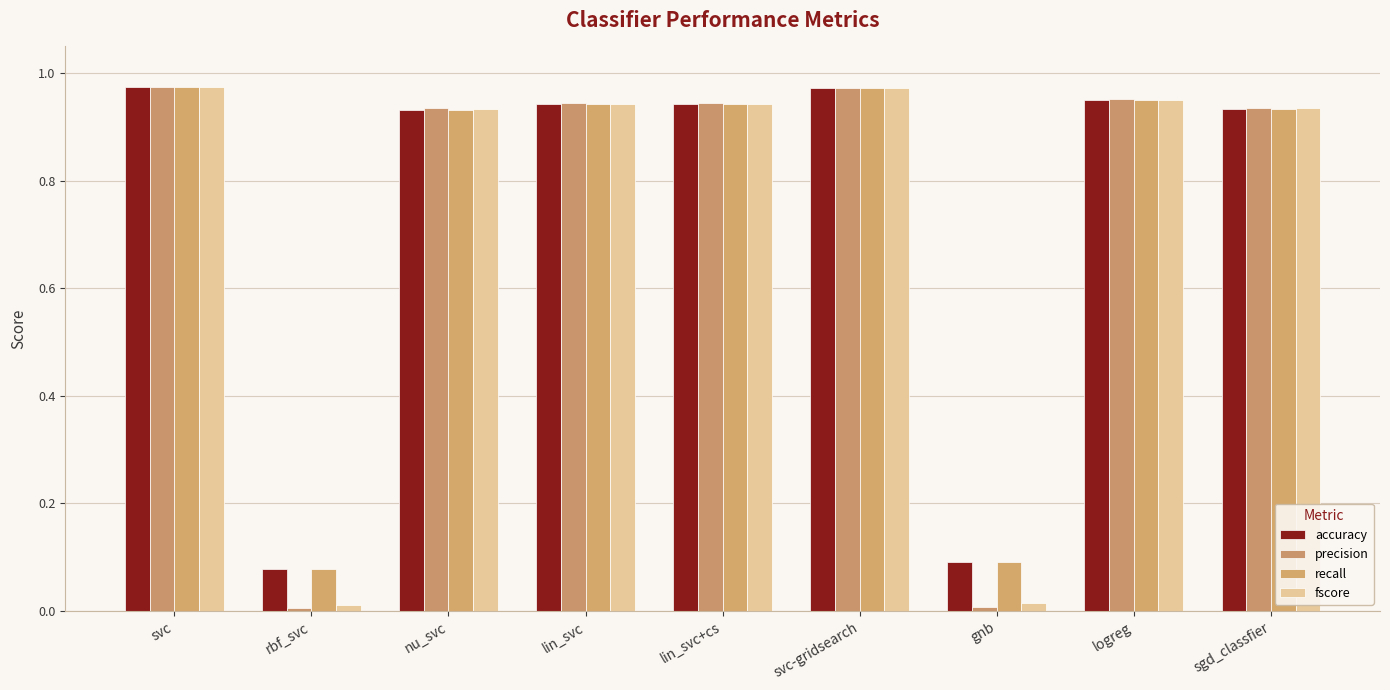

Reading left to right, what are all the values shown in this chart?

accuracy: svc=1.0	rbf_svc=0.1	nu_svc=0.9	lin_svc=0.9	lin_svc+cs=0.9	svc-gridsearch=1.0	gnb=0.1	logreg=1.0	sgd_classfier=0.9
precision: svc=1.0	rbf_svc=0.0	nu_svc=0.9	lin_svc=0.9	lin_svc+cs=0.9	svc-gridsearch=1.0	gnb=0.0	logreg=1.0	sgd_classfier=0.9
recall: svc=1.0	rbf_svc=0.1	nu_svc=0.9	lin_svc=0.9	lin_svc+cs=0.9	svc-gridsearch=1.0	gnb=0.1	logreg=1.0	sgd_classfier=0.9
fscore: svc=1.0	rbf_svc=0.0	nu_svc=0.9	lin_svc=0.9	lin_svc+cs=0.9	svc-gridsearch=1.0	gnb=0.0	logreg=1.0	sgd_classfier=0.9